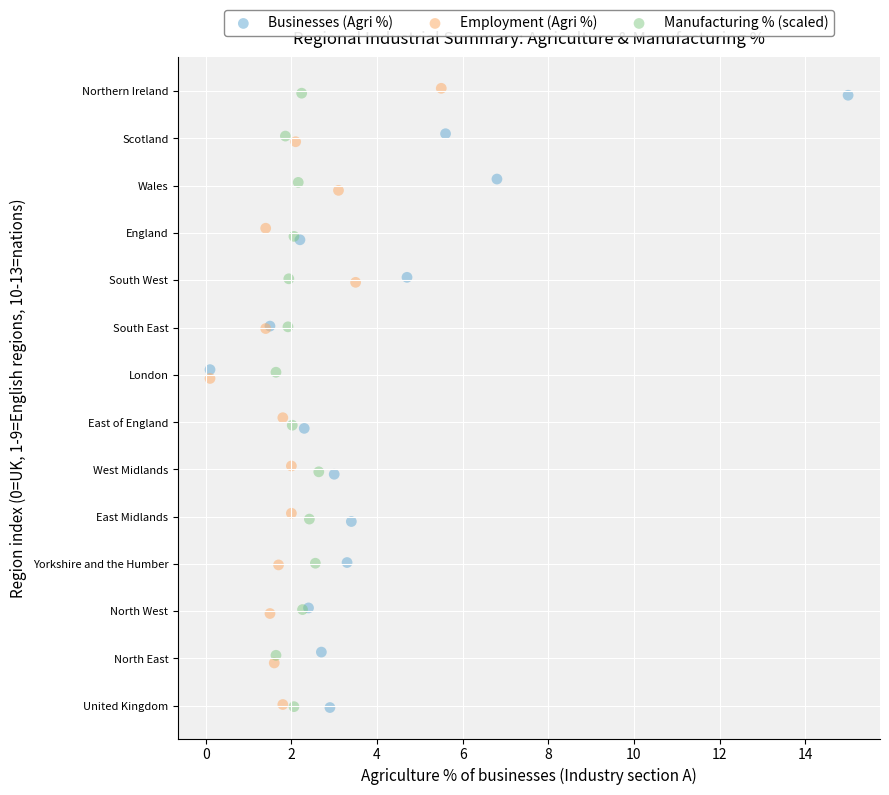

What are all the series names shown in the legend?

Businesses (Agri %), Employment (Agri %), Manufacturing % (scaled)